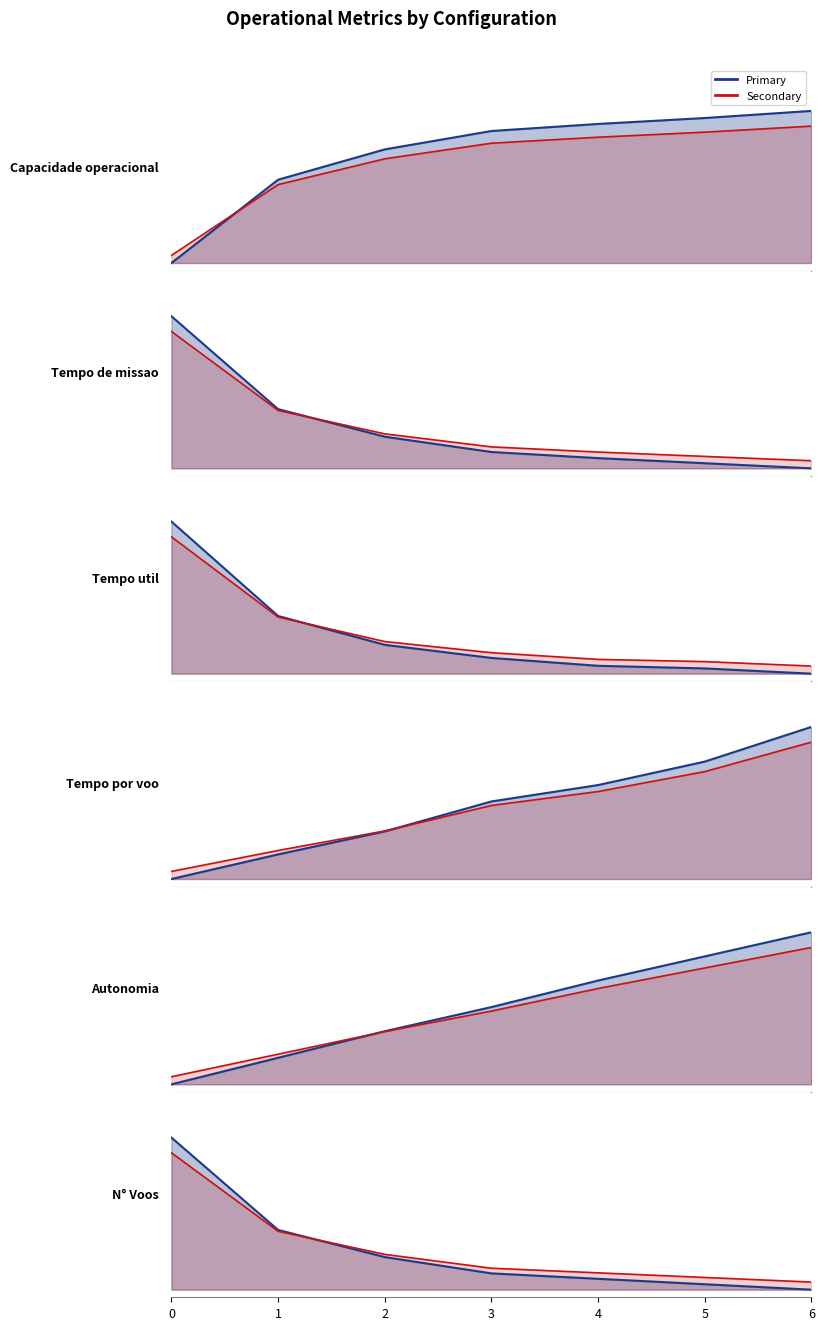

What is the difference between the Tempo de missao [h] values at 2 and 5?

0.2